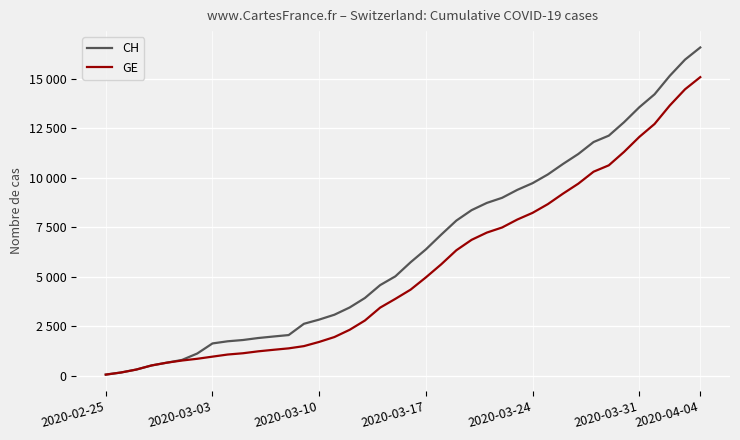

True or false: CH has more than 0 interior local peaks.

False